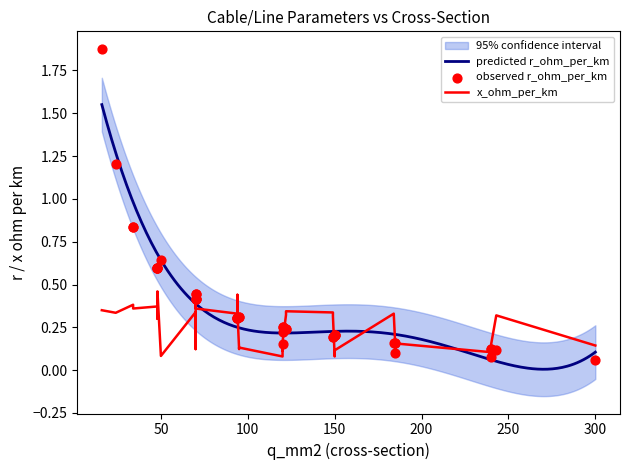

Which series has the largest total across all categories?

r_ohm_per_km